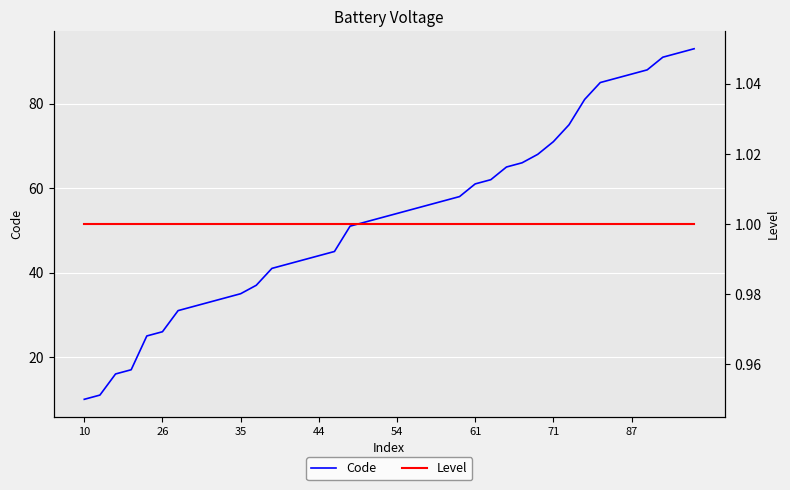

Reading left to right, what are all the values shown in this chart?

Code: 10	11	16	17	25	26	31	32	33	34	35	37	41	42	43	44	45	51	52	53	54	55	56	57	58	61	62	65	66	68	71	75	81	85	86	87	88	91	92	93
Level: 1	1	1	1	1	1	1	1	1	1	1	1	1	1	1	1	1	1	1	1	1	1	1	1	1	1	1	1	1	1	1	1	1	1	1	1	1	1	1	1